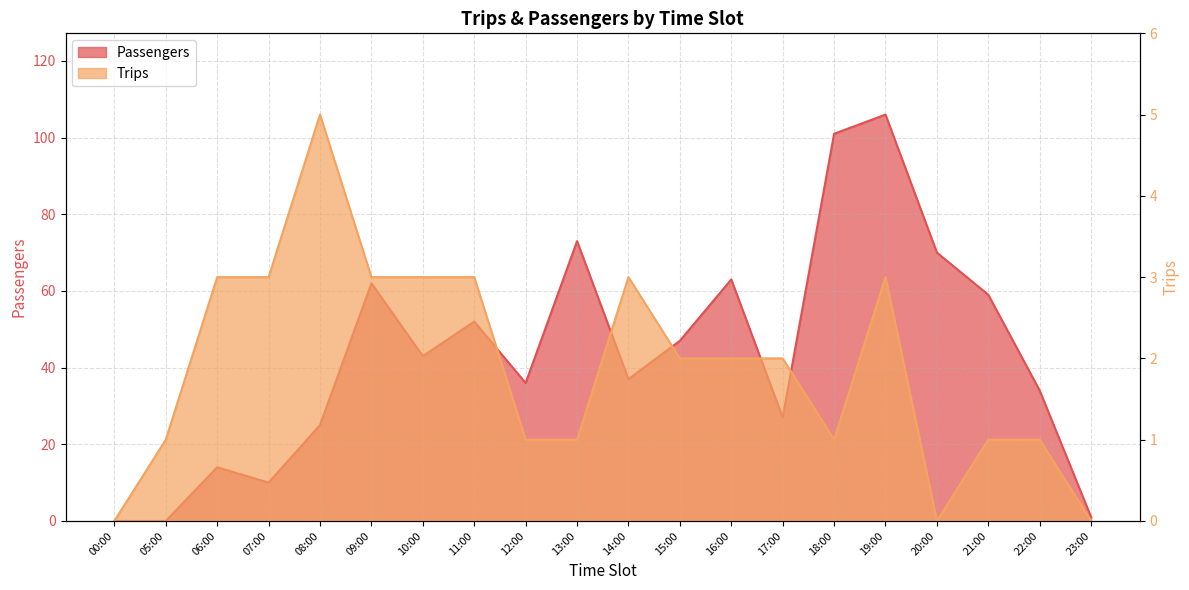

At which label does Passengers first exceed 43?

09:00